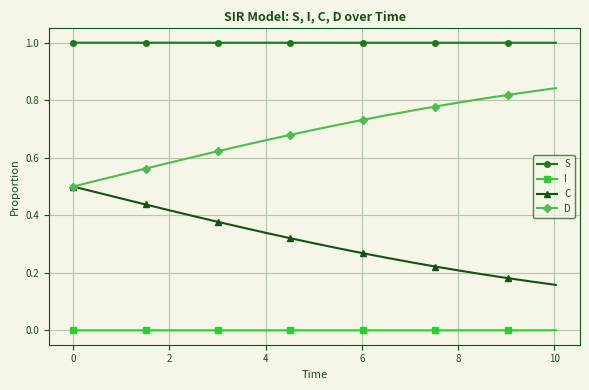

How many lines are shown in the chart?

4